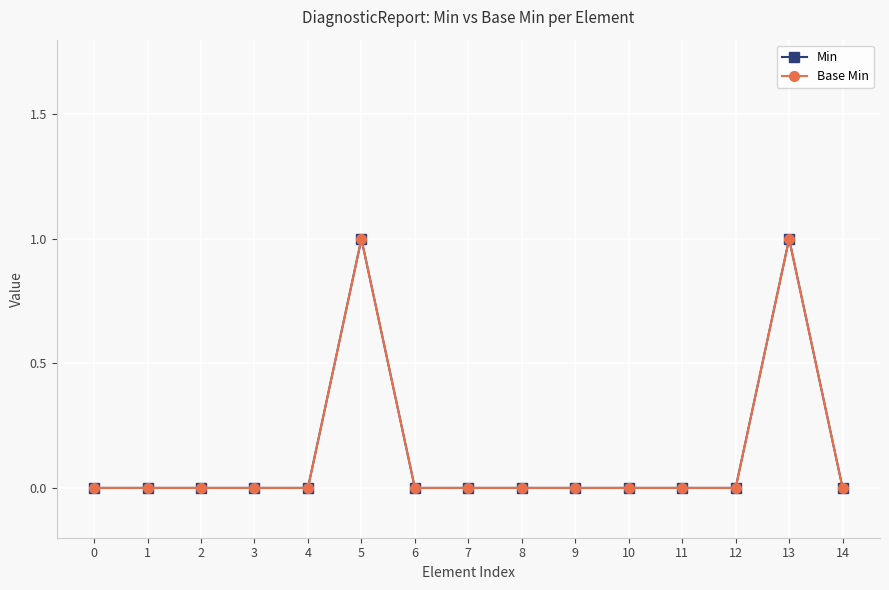

Is it true that Base Min equals 0 at 12?

True